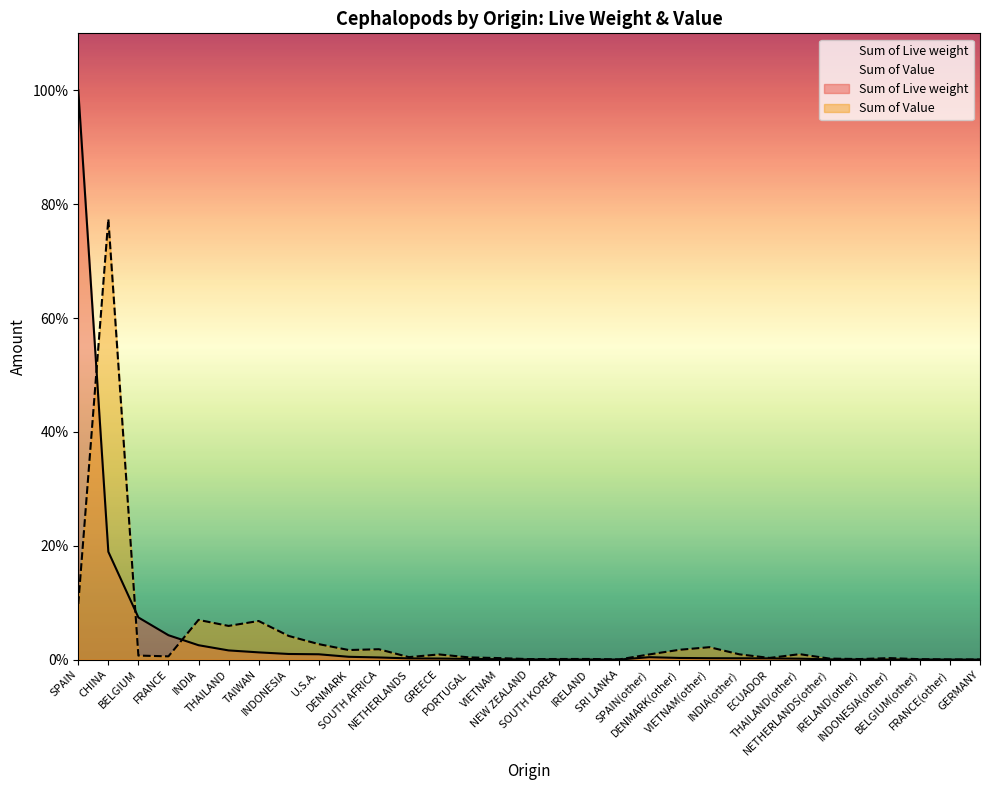

Between VIETNAM and IRELAND, which is larger?

VIETNAM